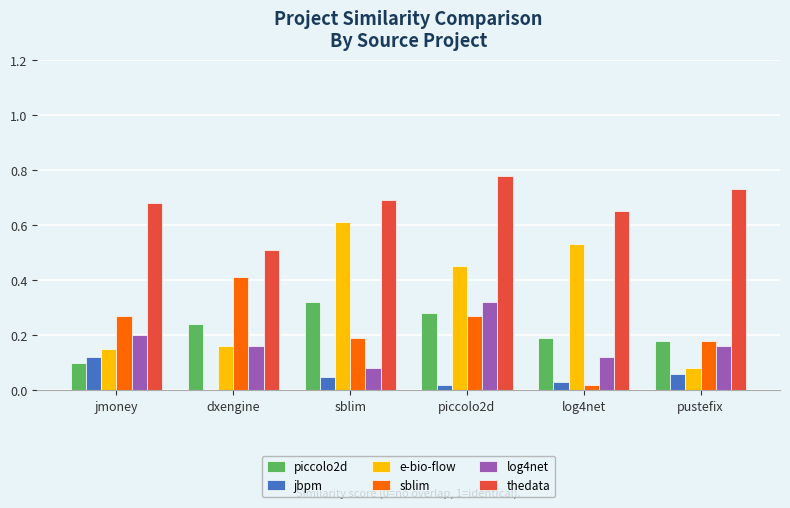

True or false: thedata has a value of 0.2 at dxengine.

False